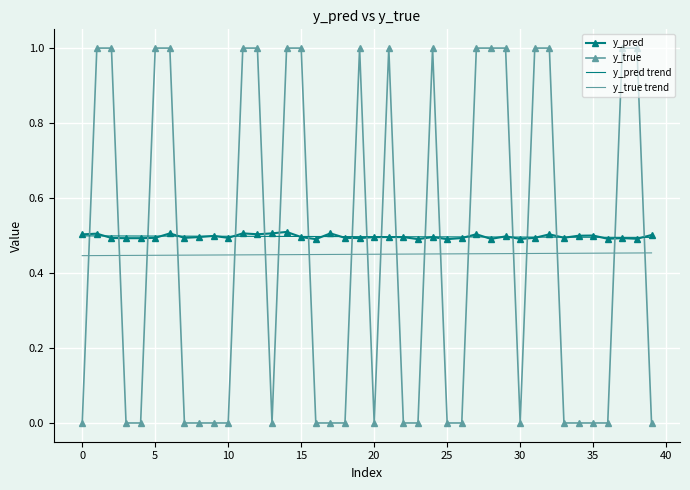

True or false: y_pred trend and y_true trend intersect in this chart.

False